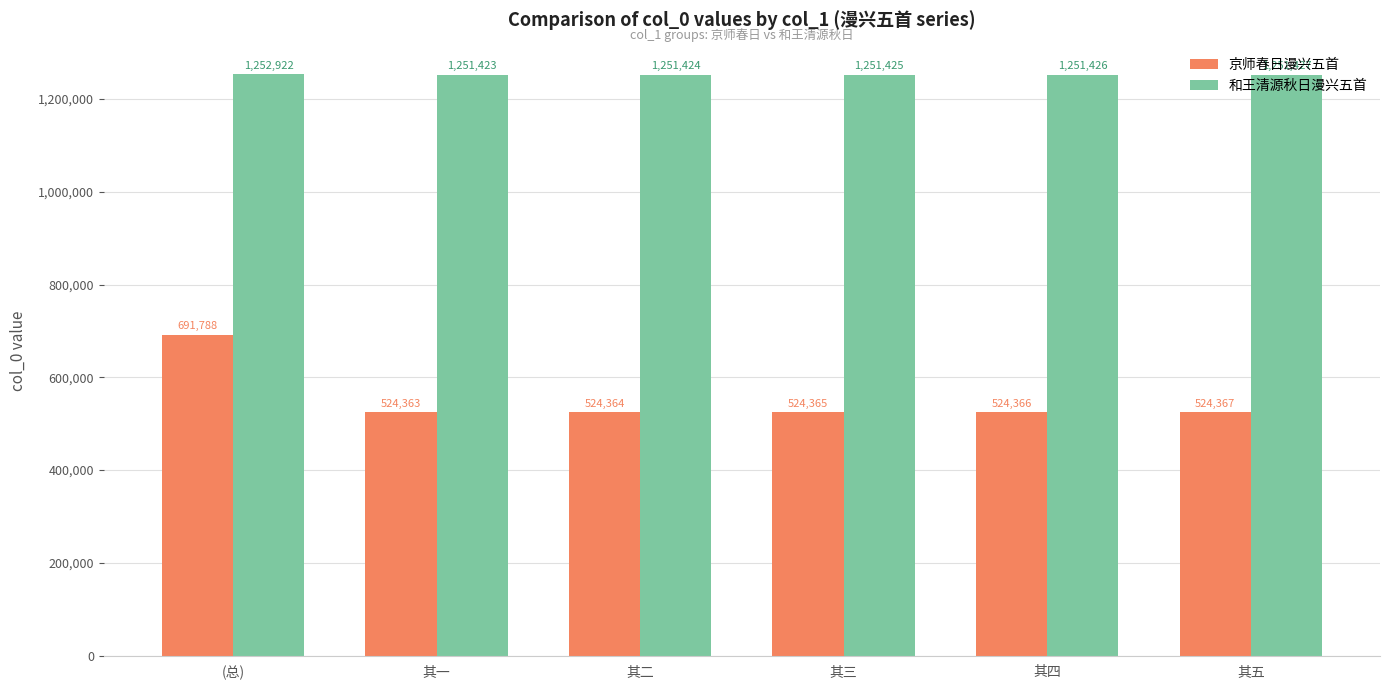

Is it true that 京师春日漫兴五首 equals 246415 at 其二?

False